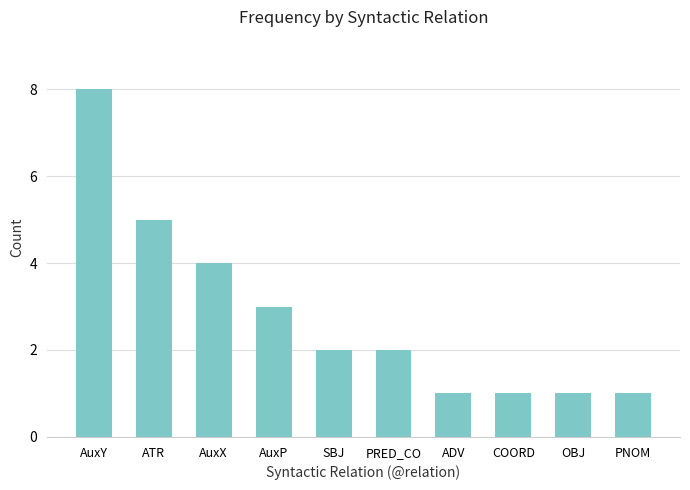

Reading left to right, what are all the values shown in this chart?

AuxY=8	ATR=5	AuxX=4	AuxP=3	SBJ=2	PRED_CO=2	ADV=1	COORD=1	OBJ=1	PNOM=1